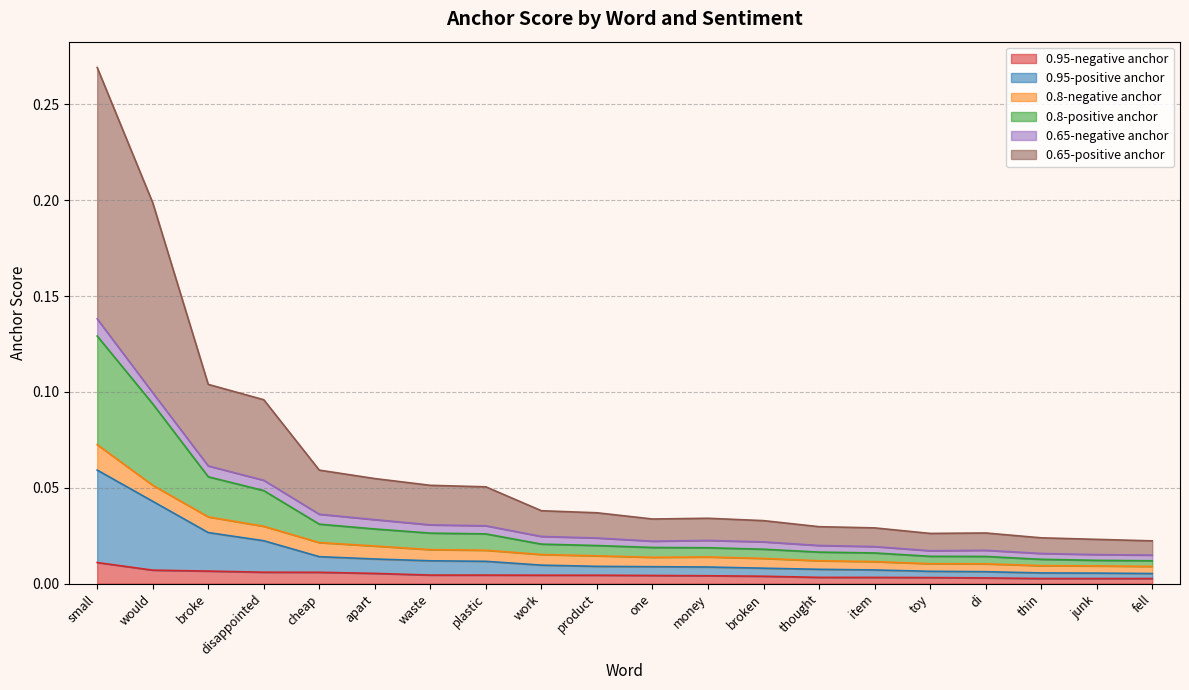

List the labels in order of 0.8-positive anchor value, largest first.

small, would, broke, disappointed, cheap, apart, waste, plastic, work, product, money, one, broken, thought, item, di, toy, thin, junk, fell